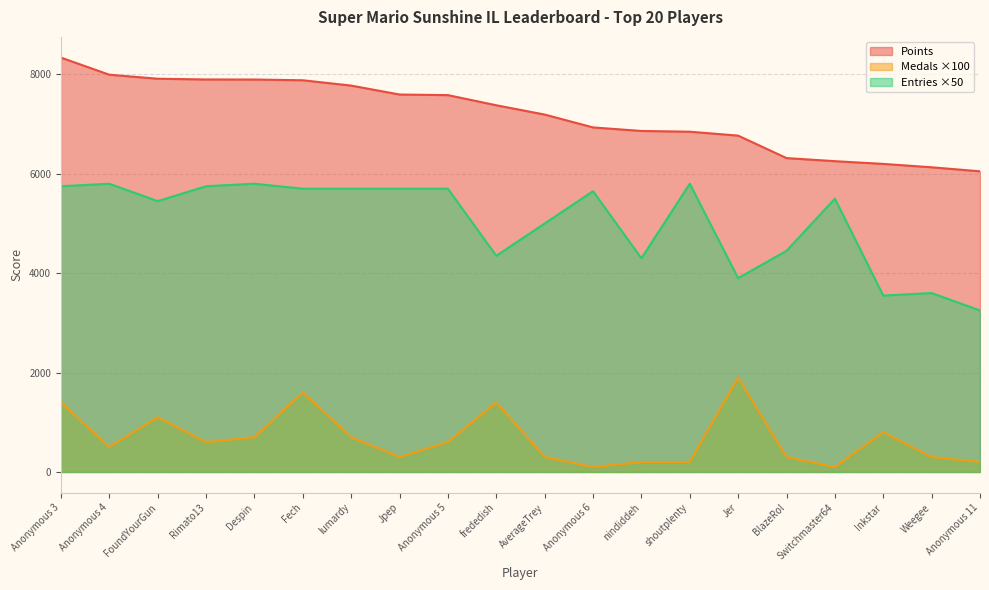

At which label is Entries closest to 4525?

BlazeRol